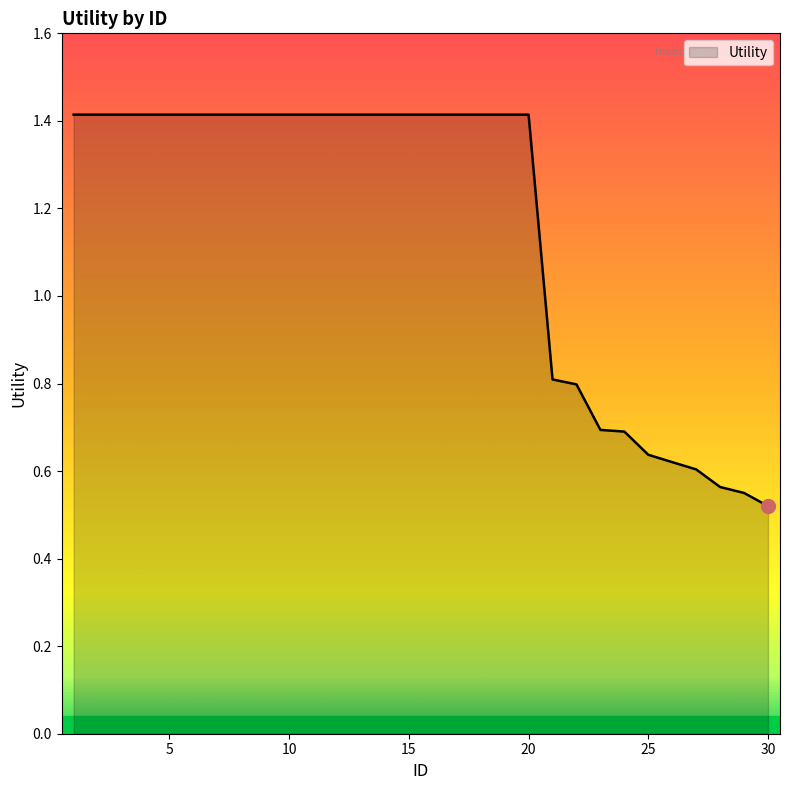

How many values exceed 1?

20